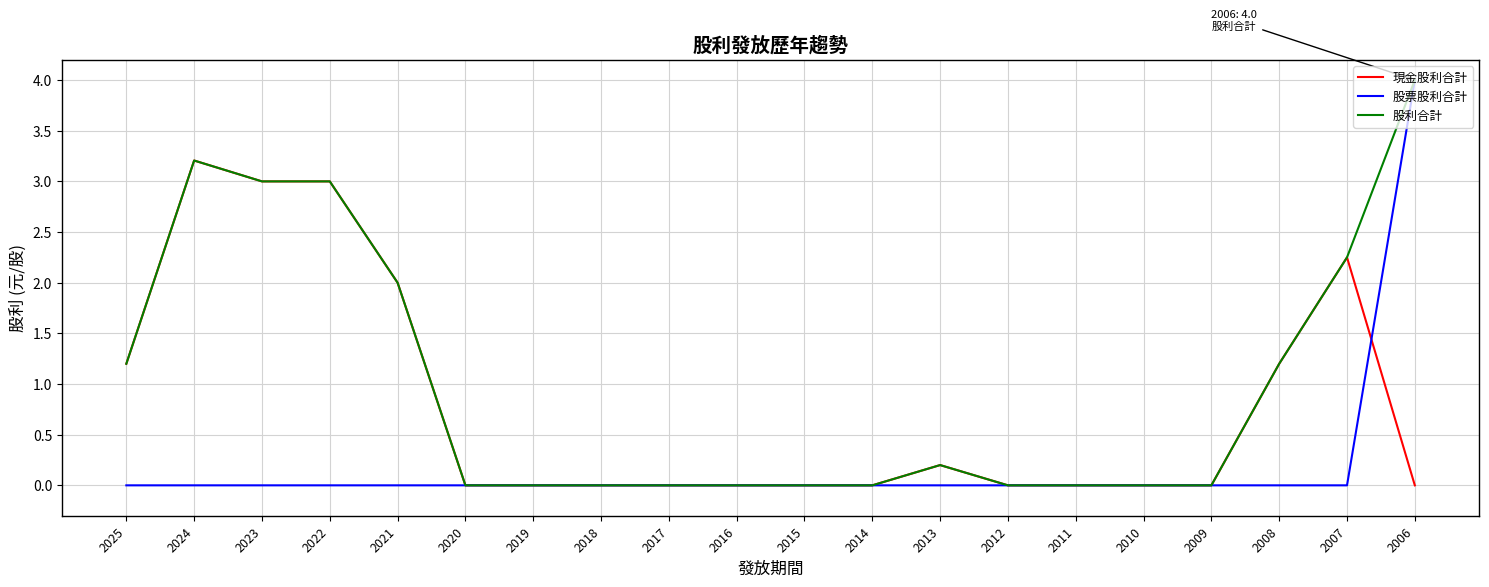

List the series in order of their overall mean, lowest first.

股票股利合計, 現金股利合計, 股利合計